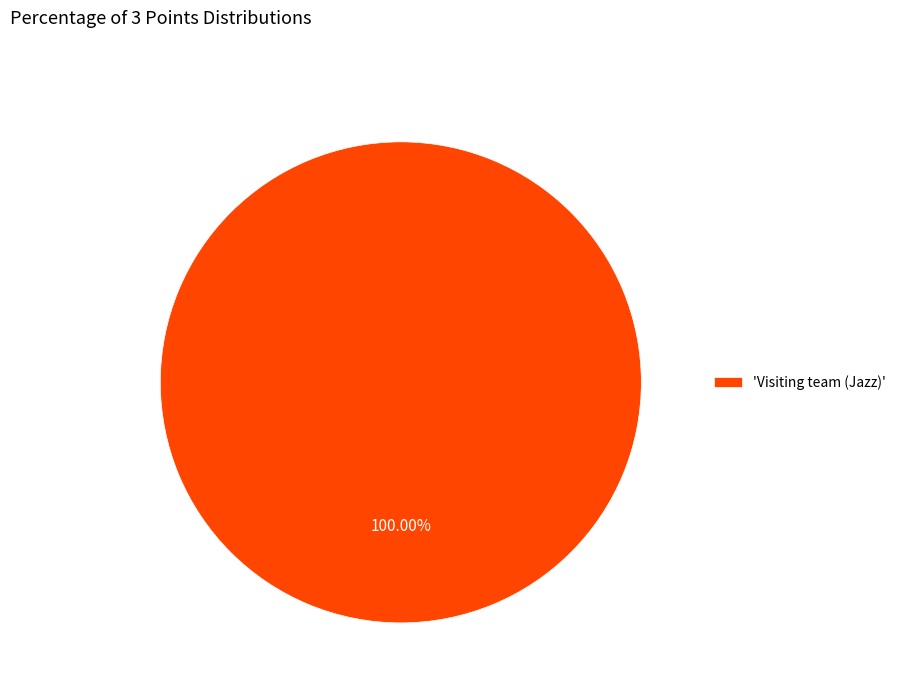

Is there a majority slice in this chart?

Yes